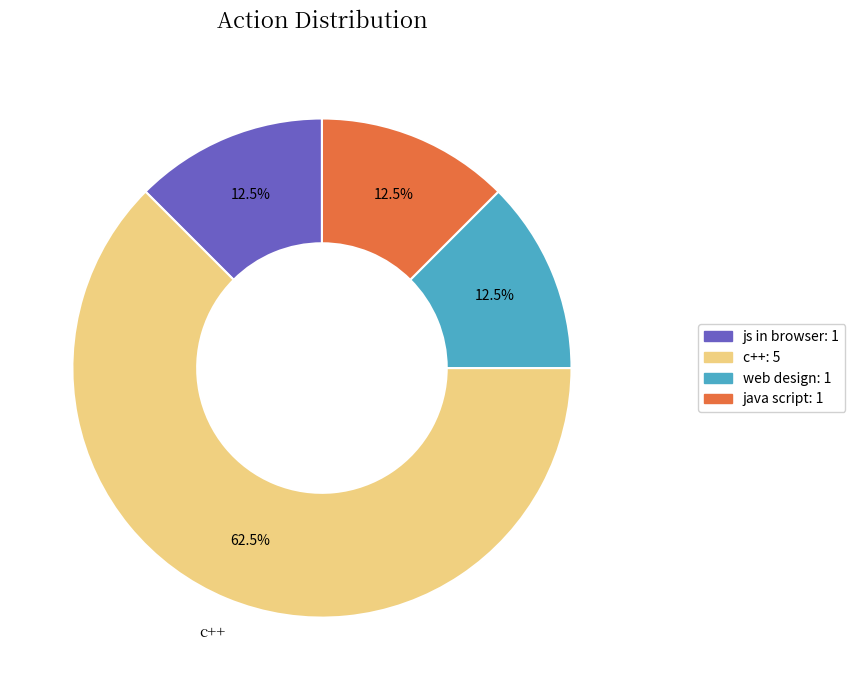

Does c++ account for over 50% of the chart?

Yes